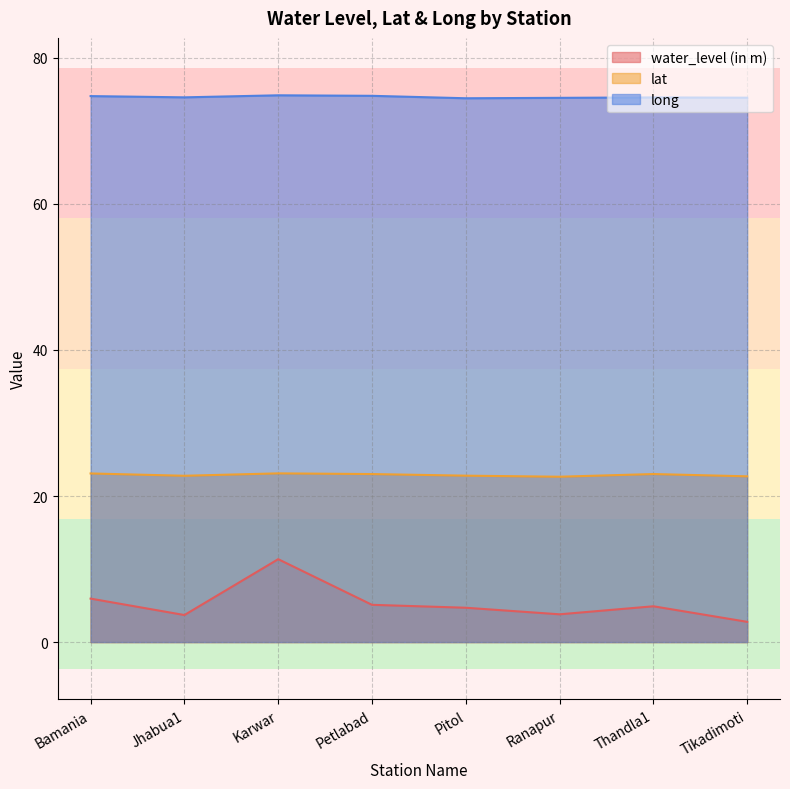

What is the difference between the highest and lowest values at Pitol?

69.8